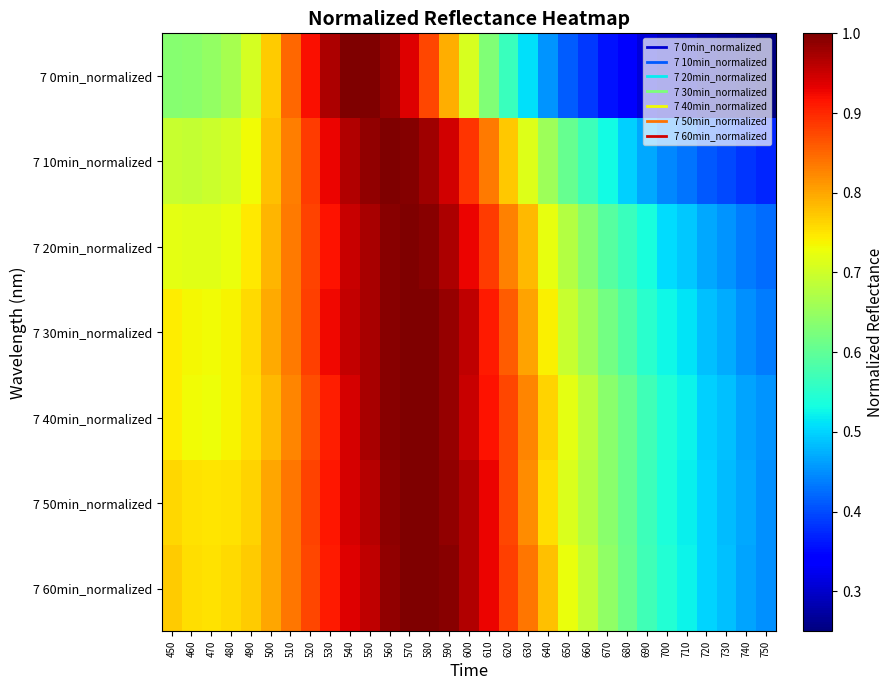

Which series has the largest total across all categories?

7 60min_normalized